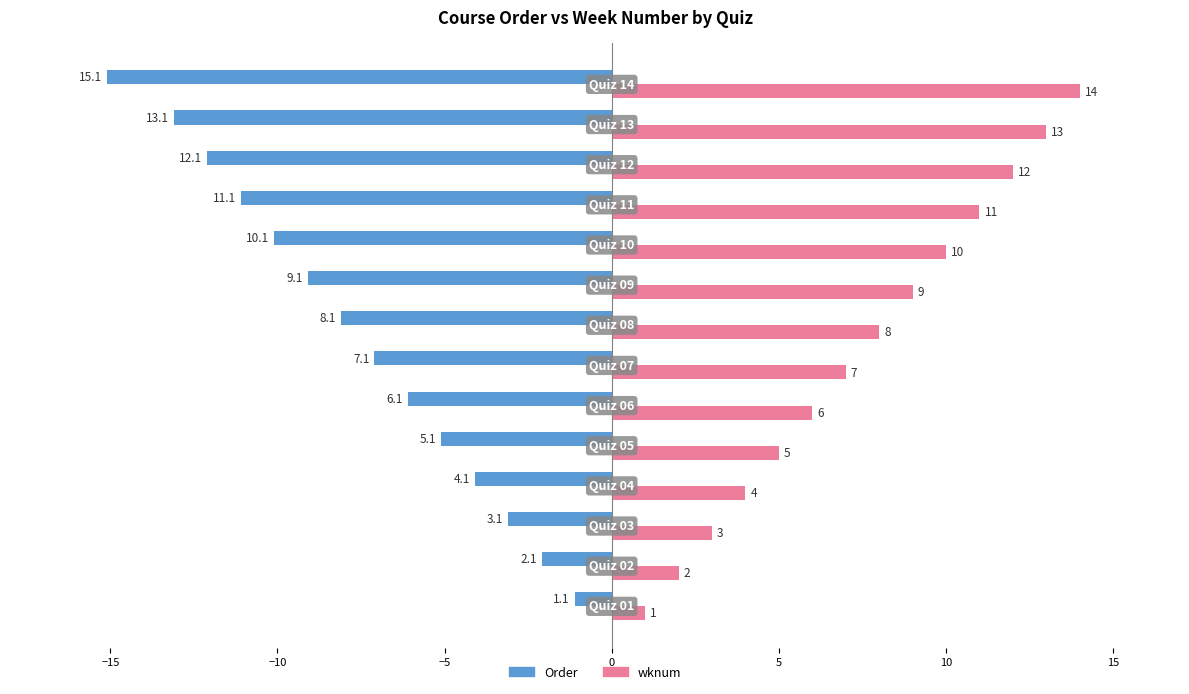

Rank the series by their maximum value, from lowest to highest.

Order, wknum